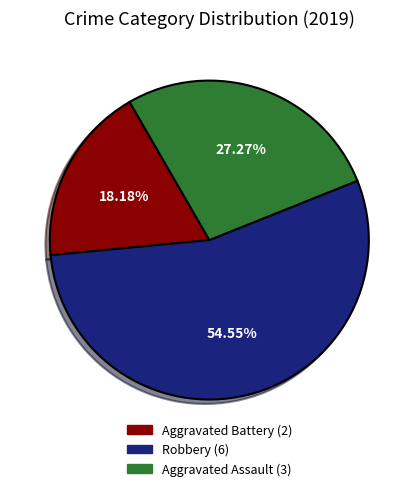

Combined, do Robbery and Aggravated Battery account for over 50%?

Yes